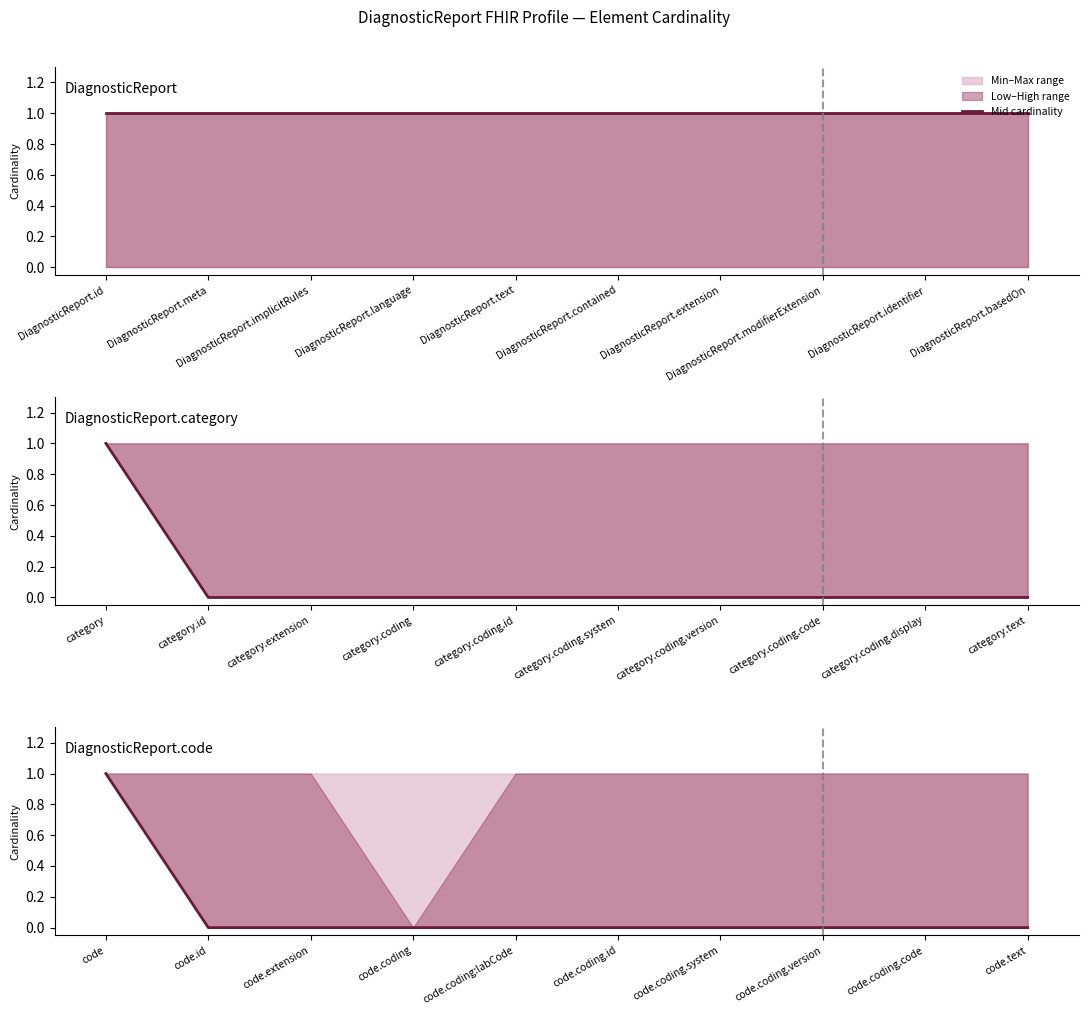

How many values are between 0 and 1?

10